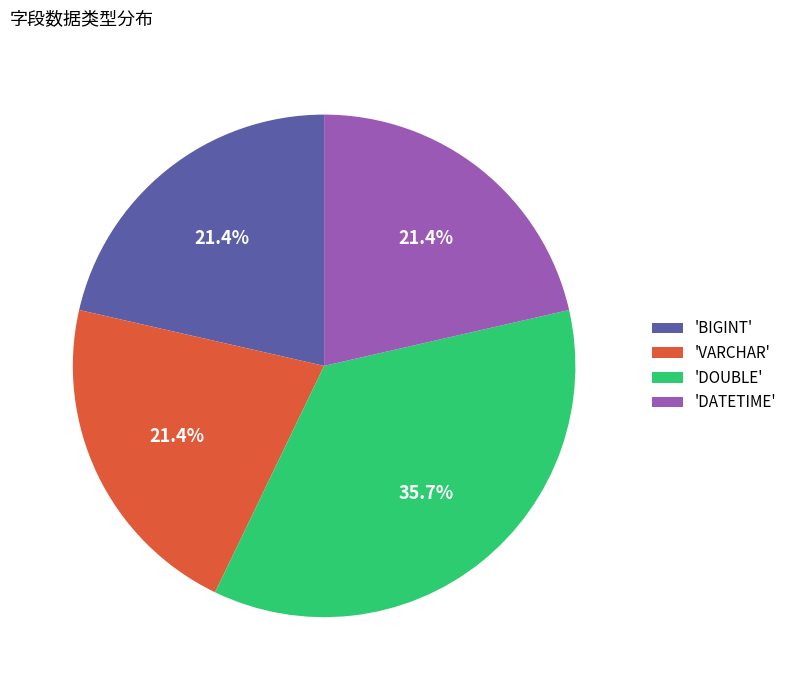

Is there any slice that represents more than half of the pie?

No